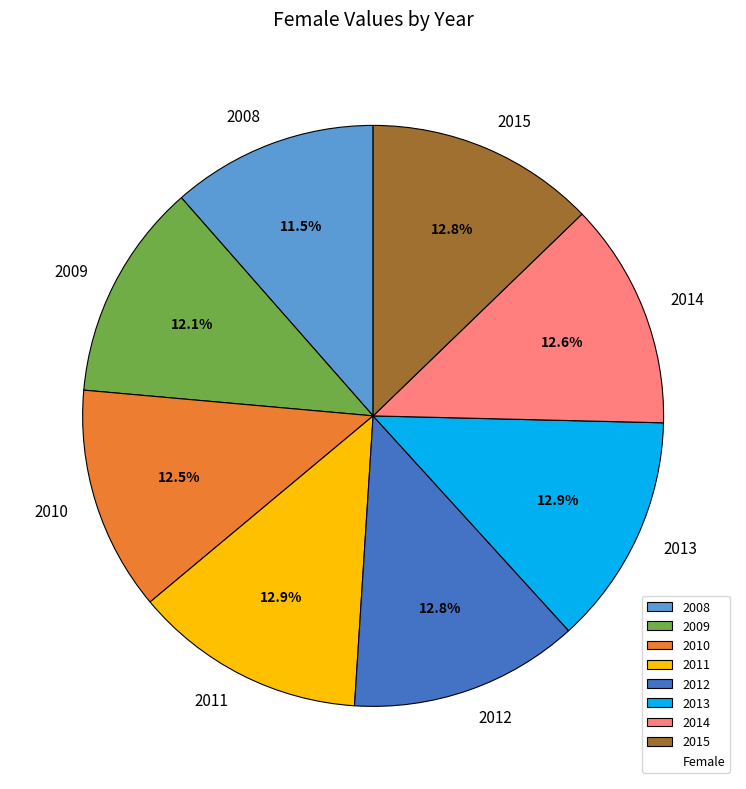

The 2012 slice represents 13% of the pie. True or false?

True